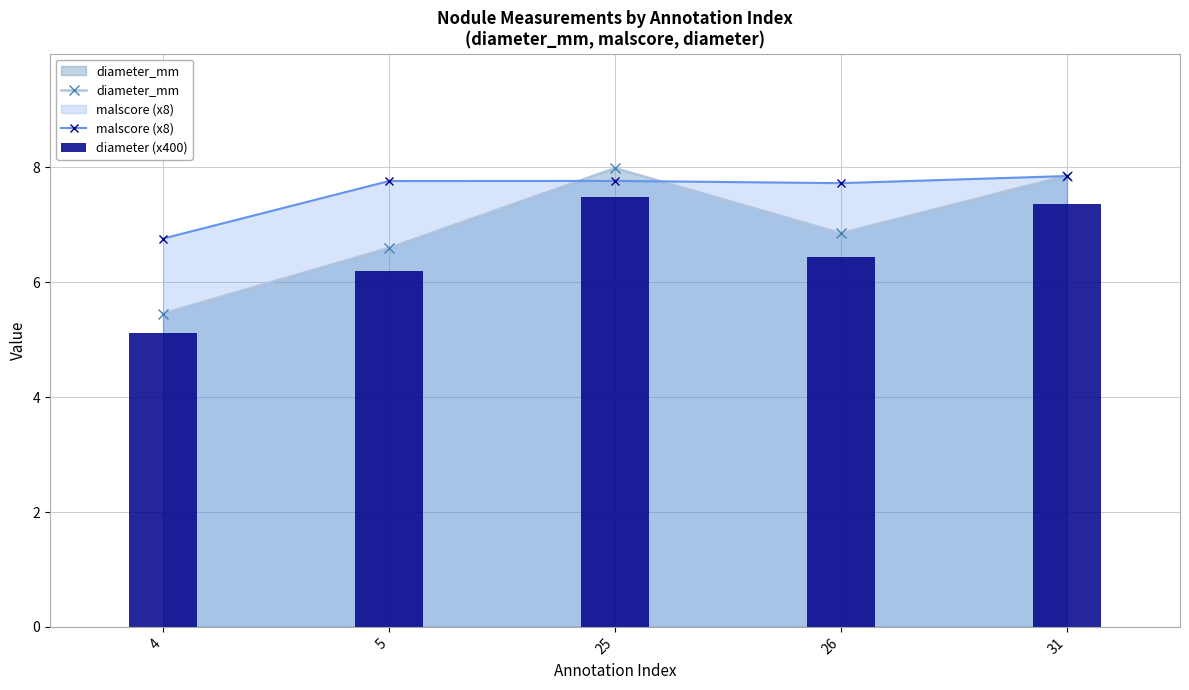

What is the average value of the diameter (x400) series?

6.5